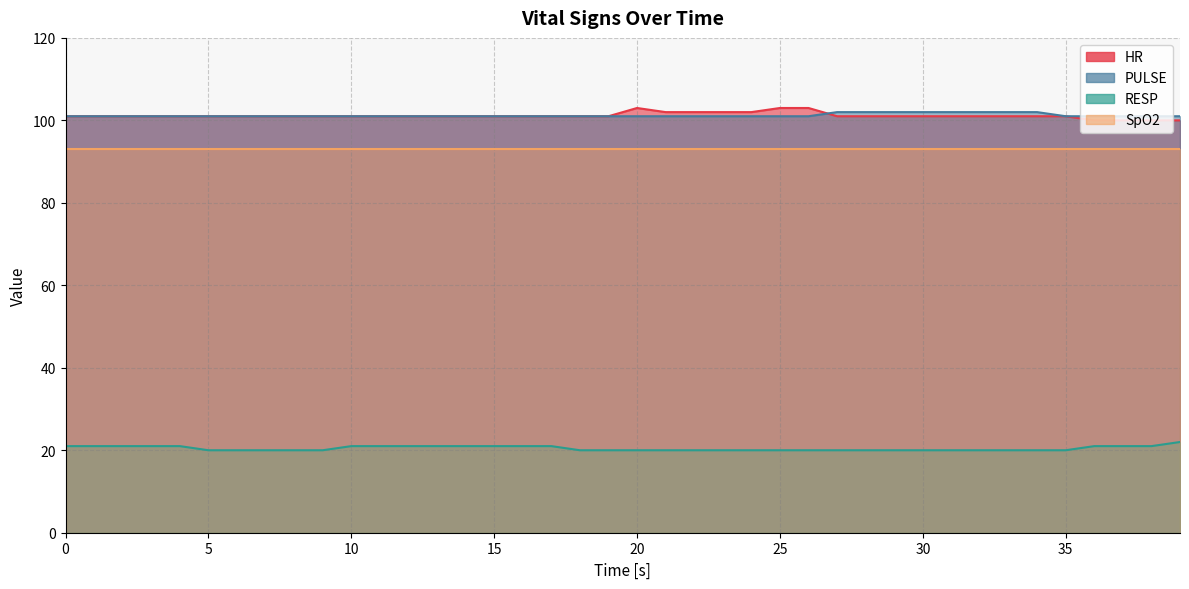

What is the value of the HR point at the 31st from the left?

101